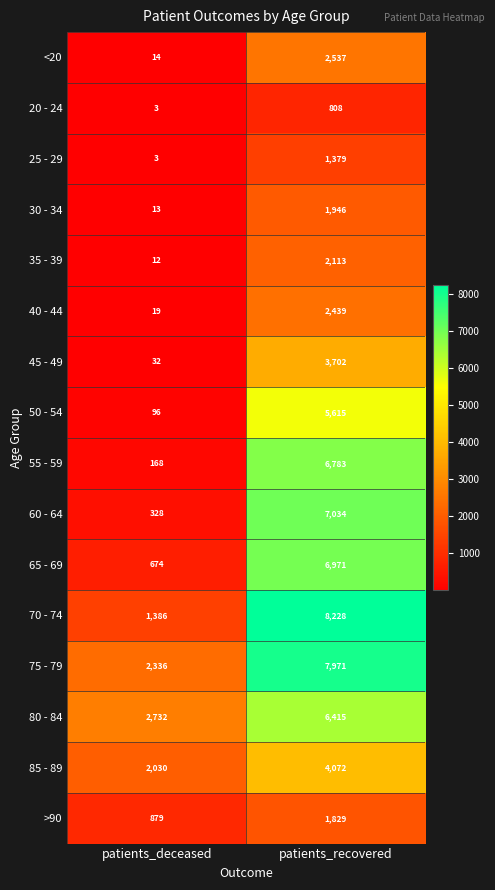

Which series has the widest spread of values?

70 - 74